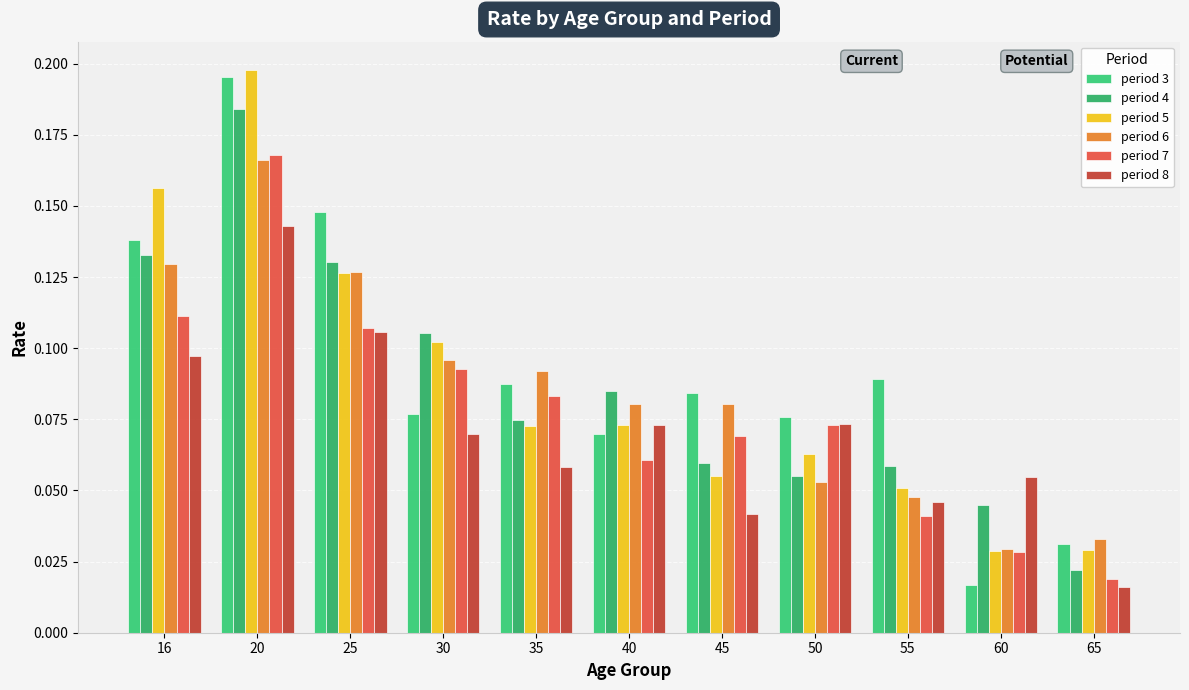

Count the period 7 values in the range 0 to 1.

11